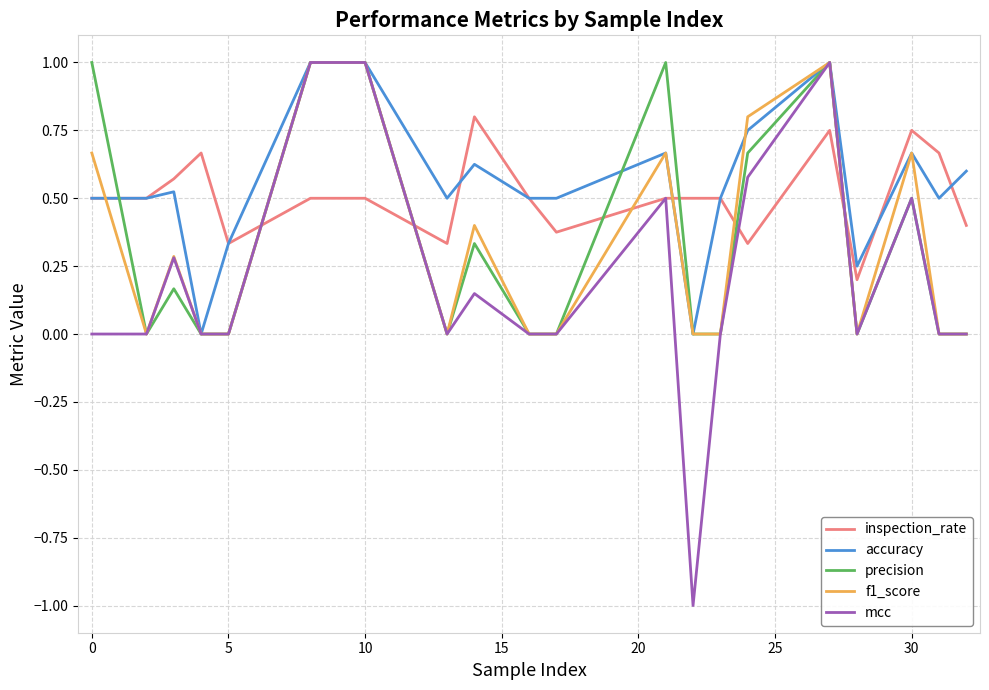

Which series has the widest spread of values?

mcc